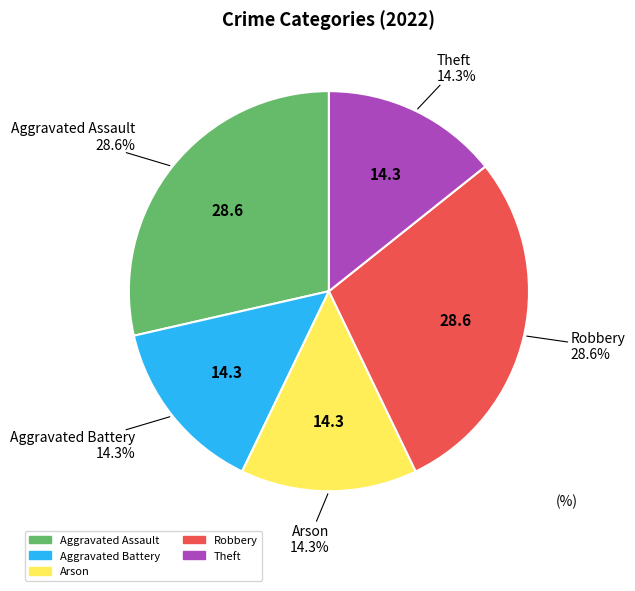

The Theft slice represents 14% of the pie. True or false?

True